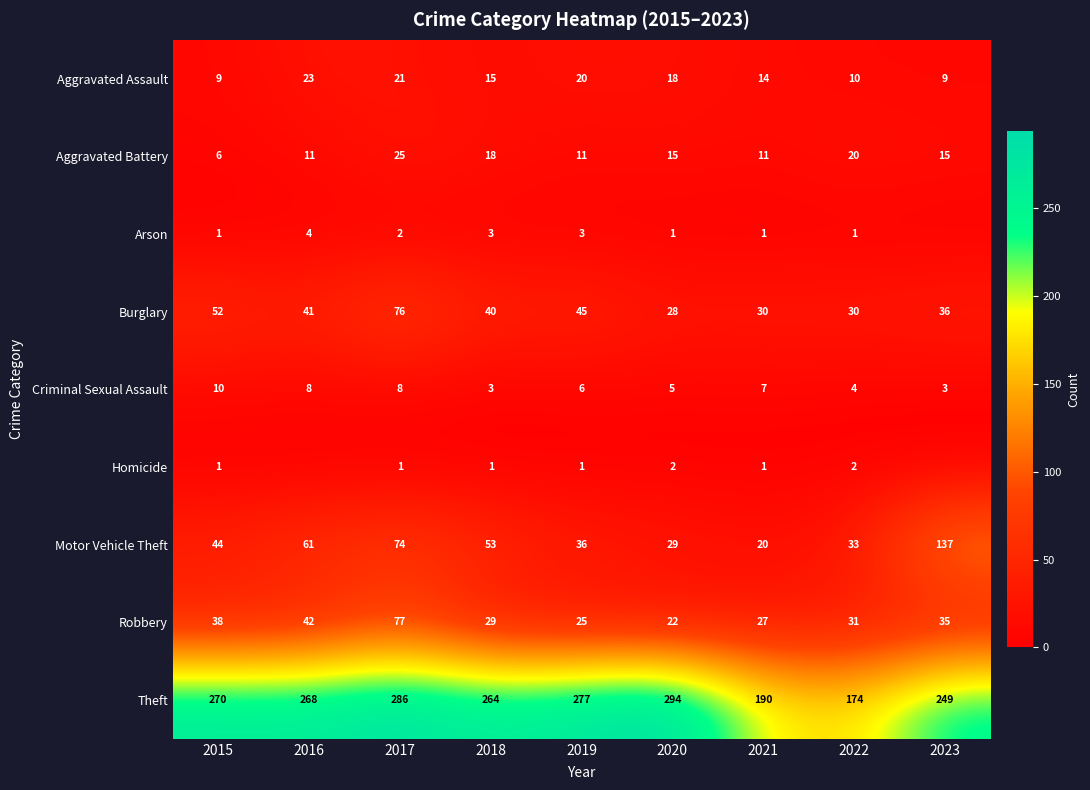

Rank the series by their maximum value, from highest to lowest.

Theft, Motor Vehicle Theft, Robbery, Burglary, Aggravated Battery, Aggravated Assault, Criminal Sexual Assault, Arson, Homicide